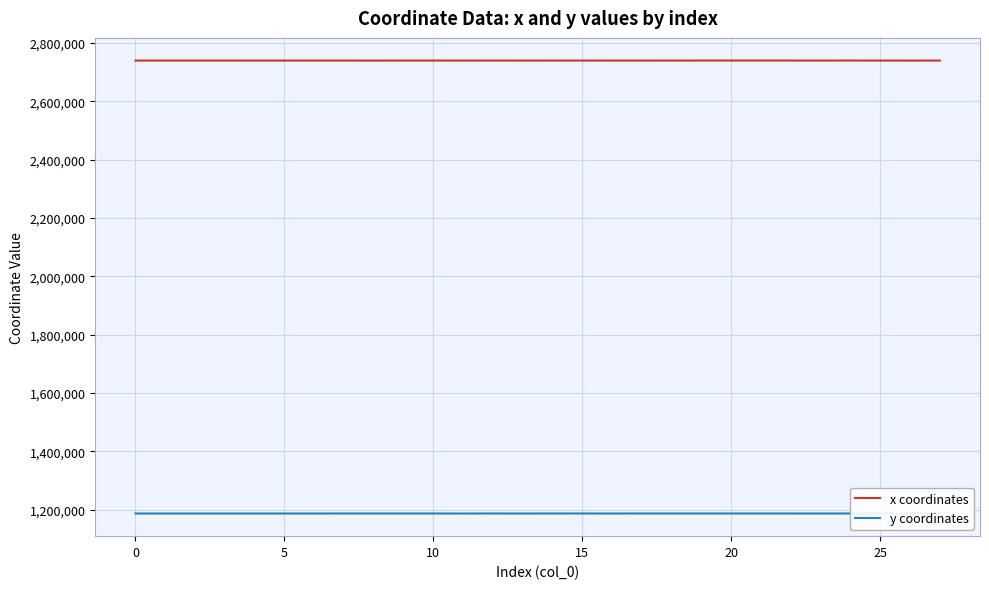

What is the minimum value for x coordinates?

2739266.5